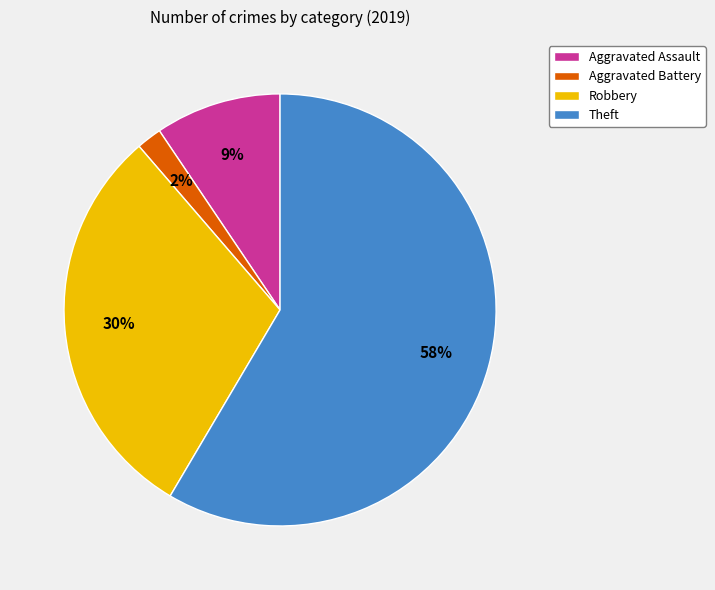

How many slices are in this pie chart?

4